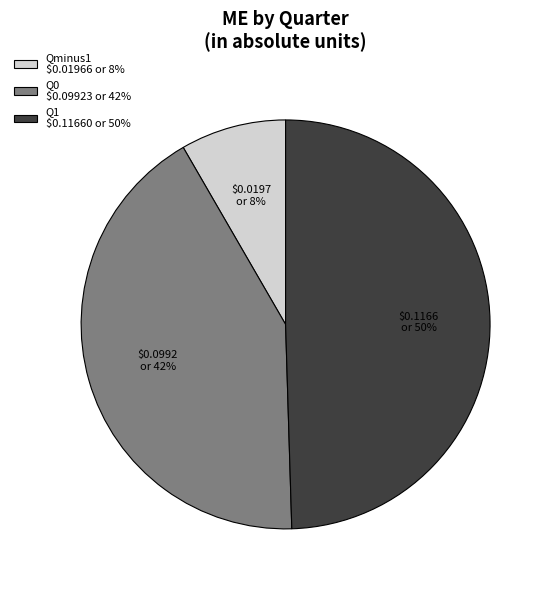

To the nearest percent, what is the average slice percentage?

33%